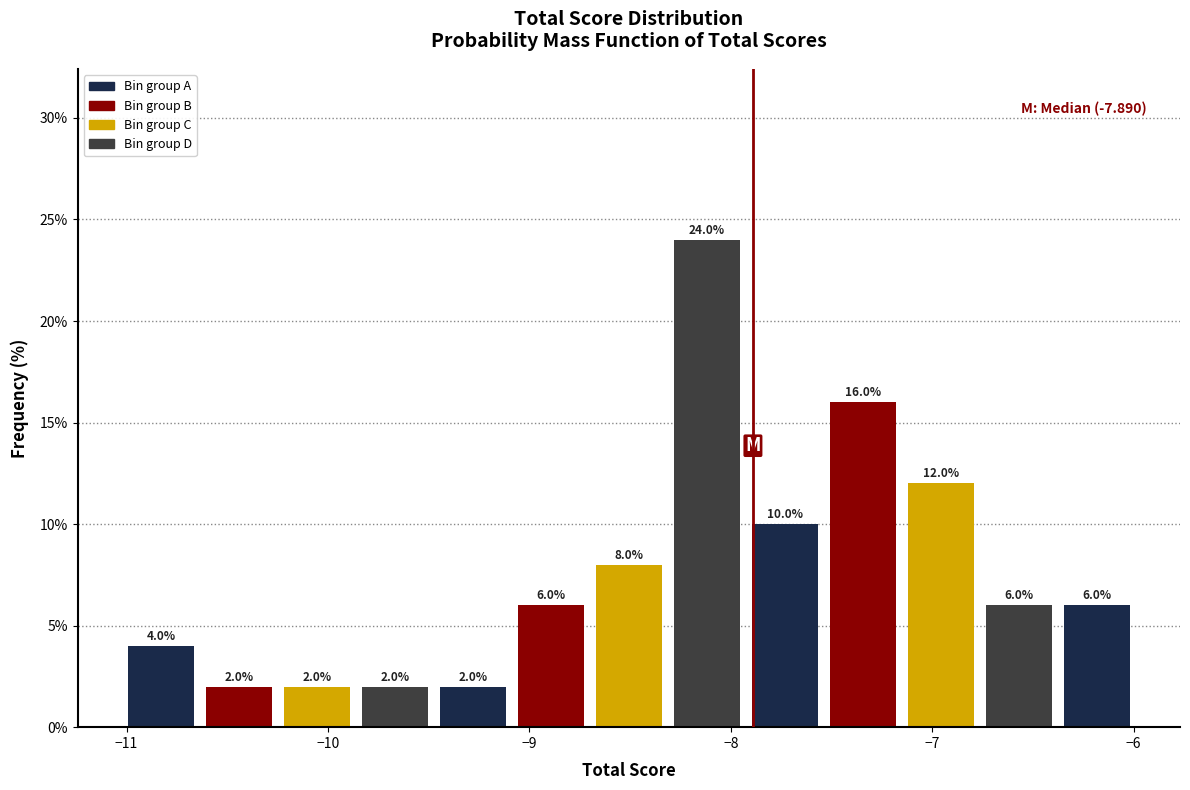

Read against the x-axis, roughly where is the centre of the tallest bar?

-8.1